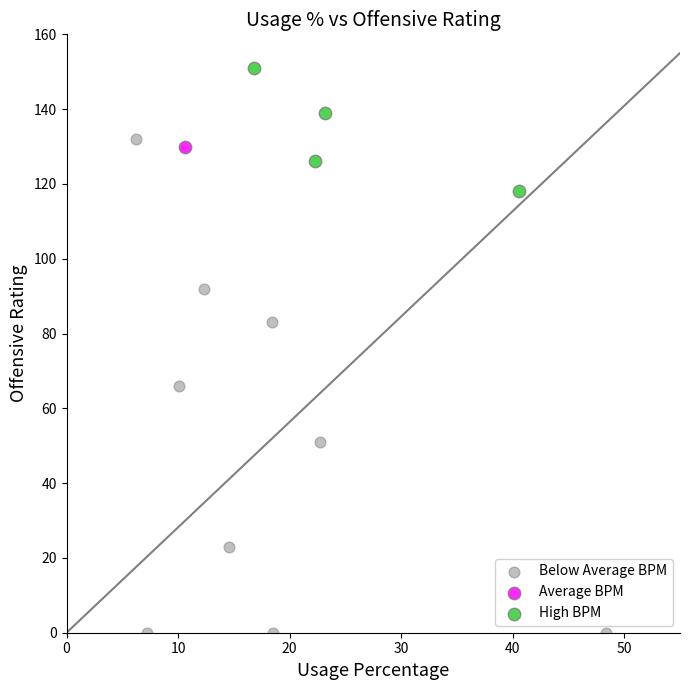

What are all the series names shown in the legend?

Below Average BPM, Average BPM, High BPM